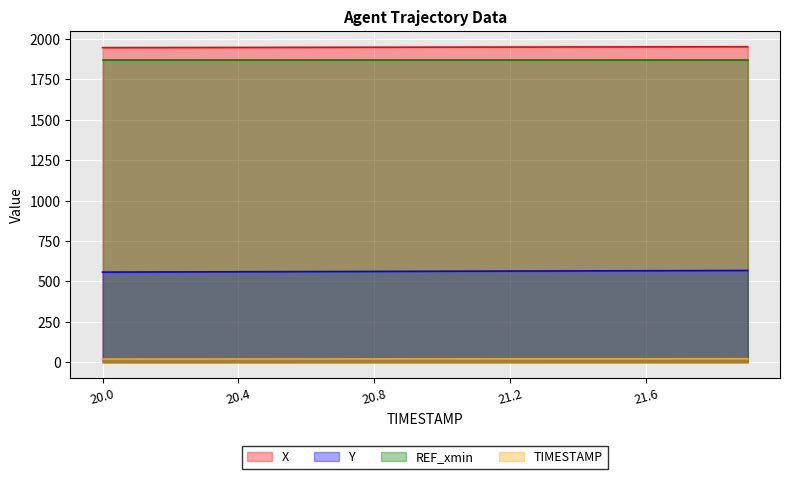

Is the value of Y at 20.3 greater than the value of X at 20.4?

No